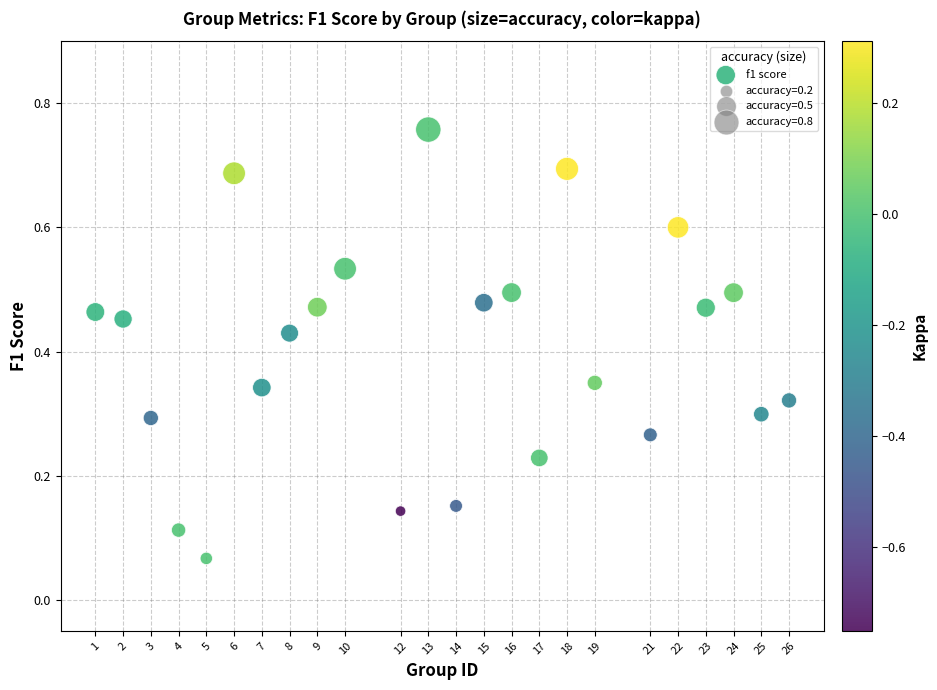

What is the range of X values (max minus min)?

25.0